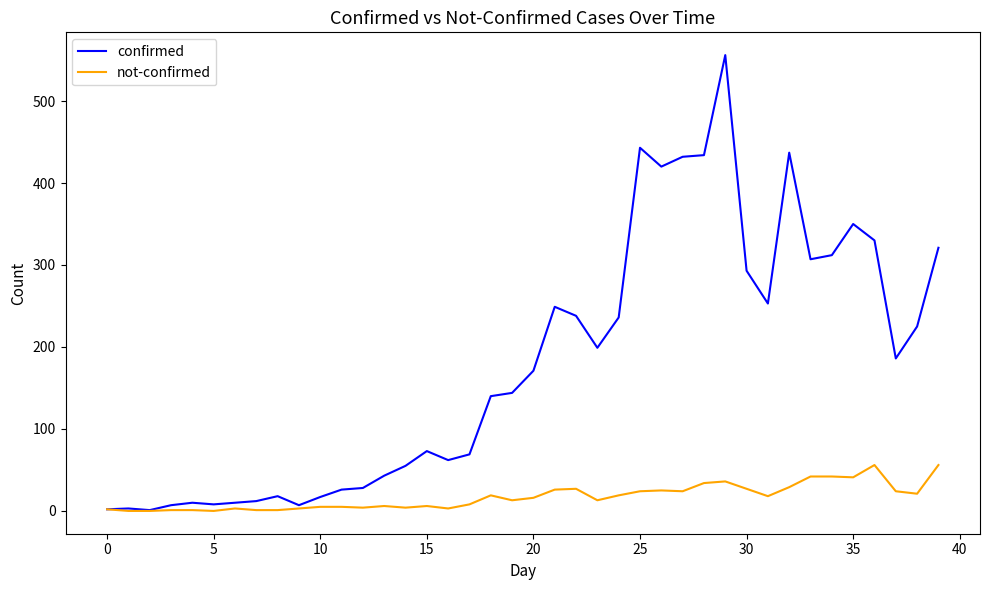

Rank the series by their maximum value, from lowest to highest.

not-confirmed, confirmed